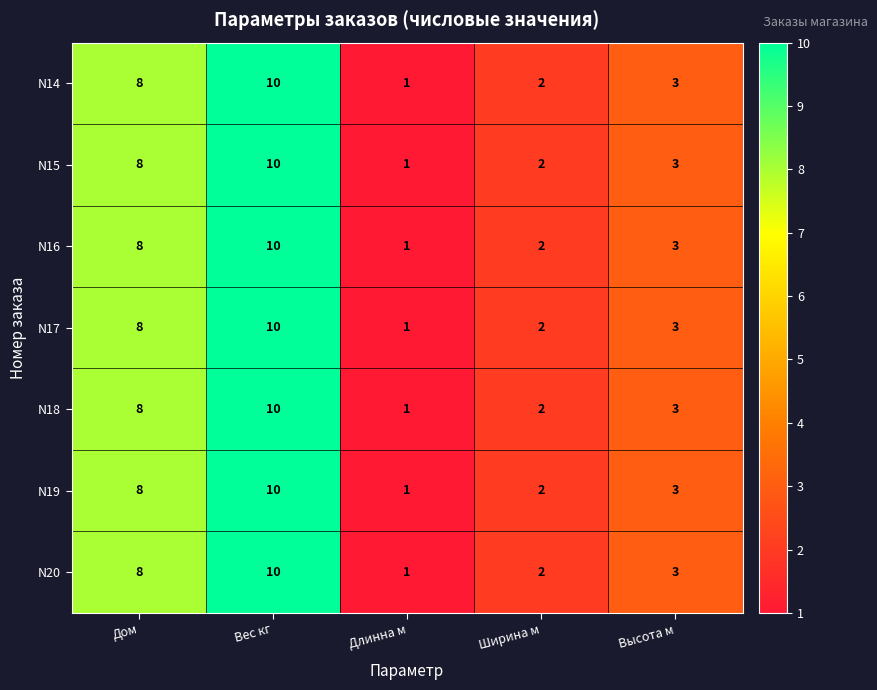

Is the value of N16 at Вес кг greater than the value of N17 at Ширина м?

Yes